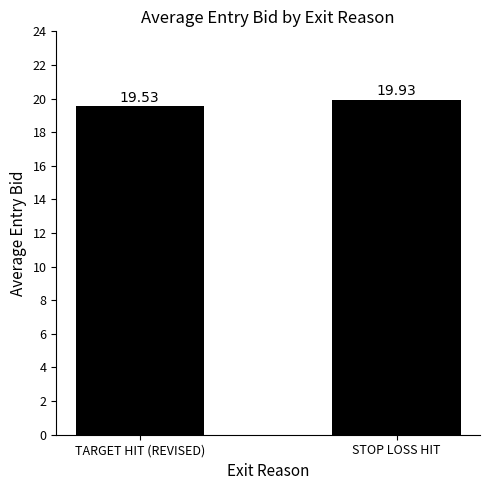

What is the difference between the values at STOP LOSS HIT and TARGET HIT (REVISED)?

0.4